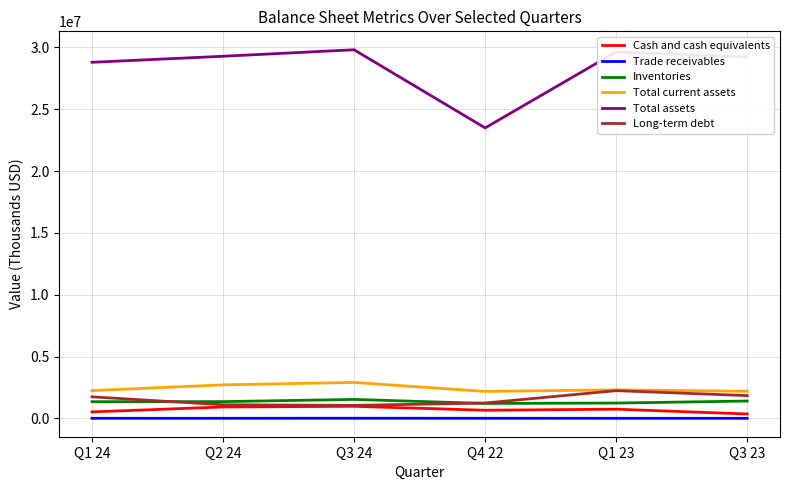

Which series has the widest spread of values?

Total assets